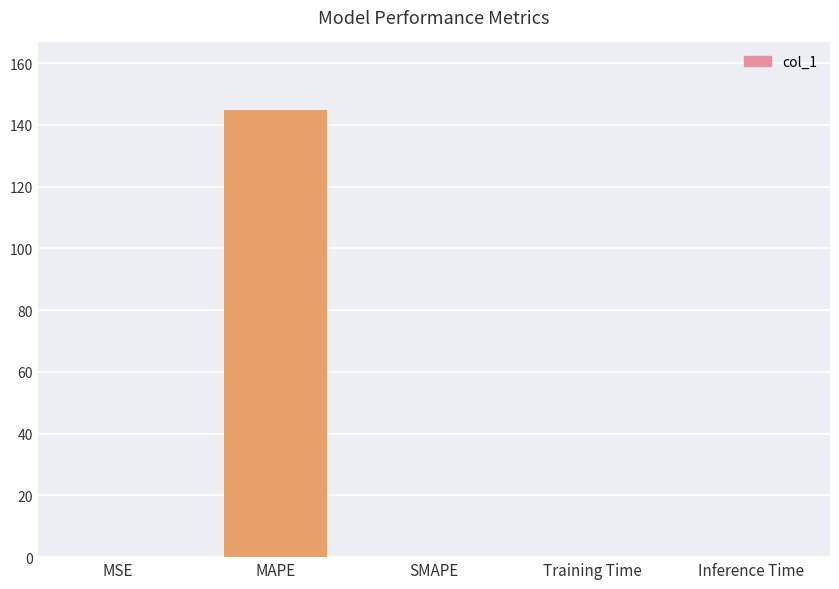

The value at SMAPE is 70.4. True or false?

False